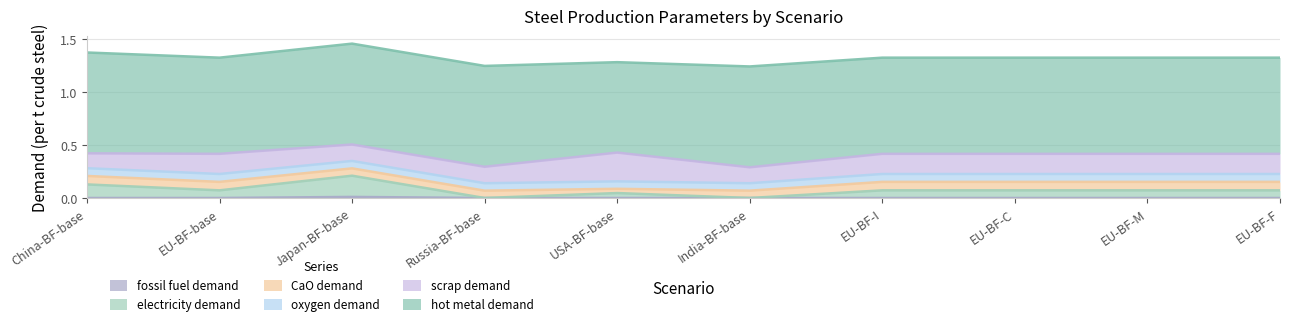

In oxygen demand, how many points are higher than both neighbors (excluding endpoints)?

1